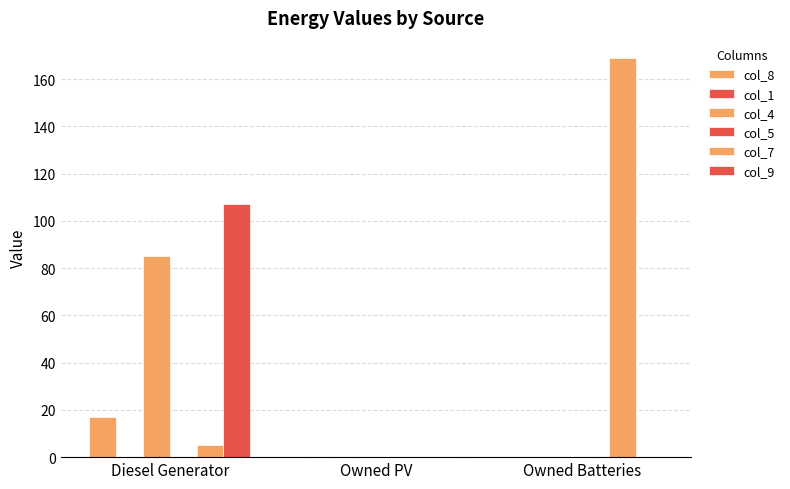

At which category does the chart reach its peak across all series?

Owned Batteries